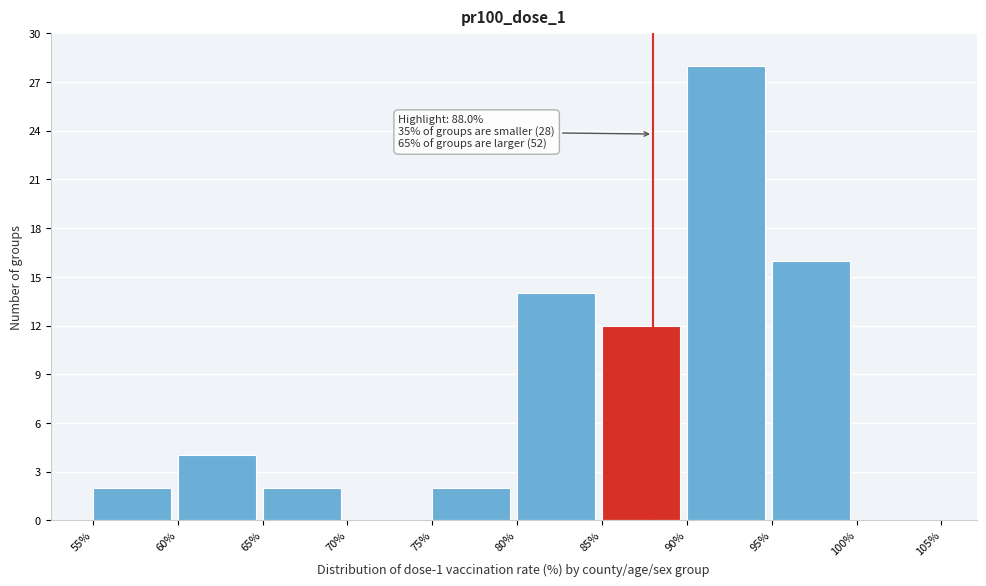

Over which range of the x-axis is the bar tallest?

90% to 95%